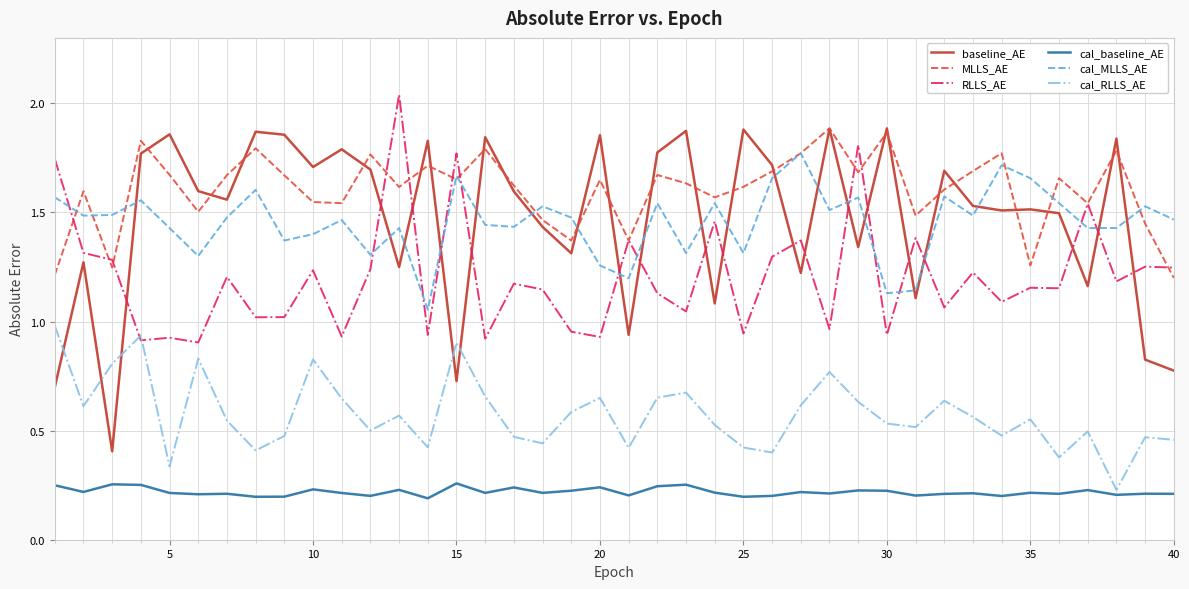

Which series has the widest spread of values?

baseline_AE